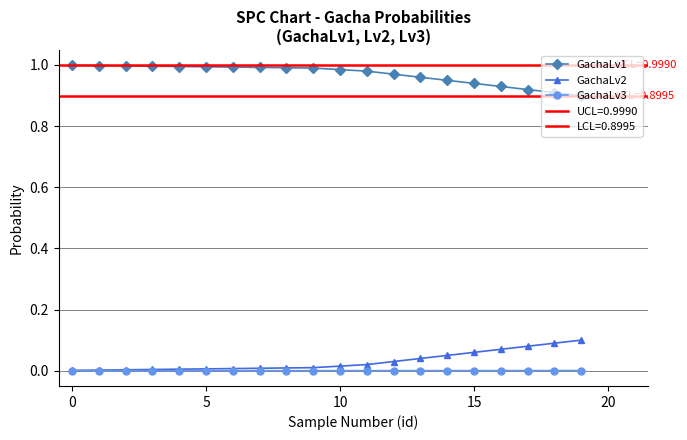

How many GachaLv3 values are between 0 and 1?

20